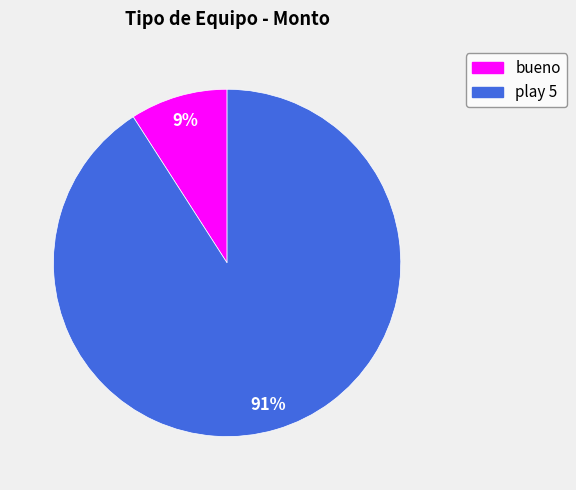

What percentage is the bueno slice, to the nearest percent?

9%